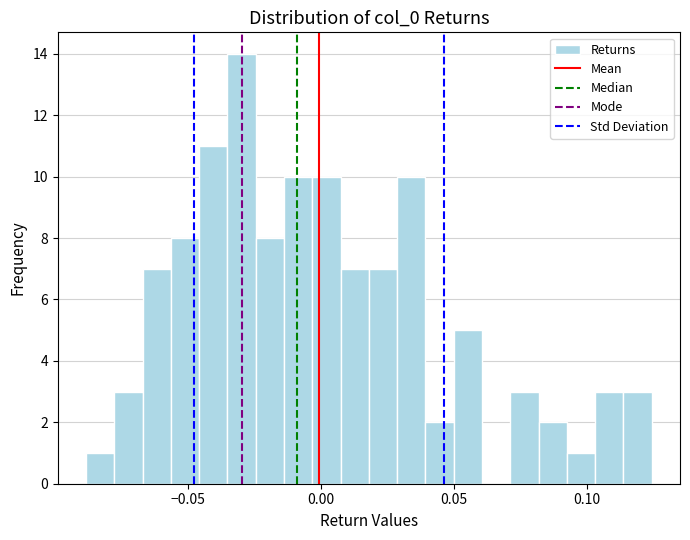

Read against the x-axis, roughly where is the centre of the tallest bar?

-0.030